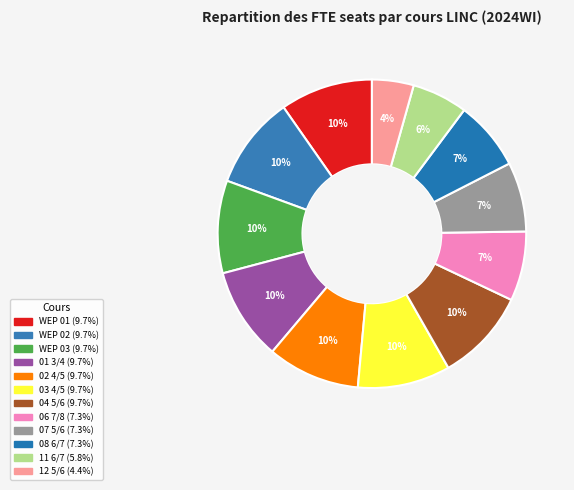

To the nearest percent, what is the difference between the largest and smallest slice percentages?

5%